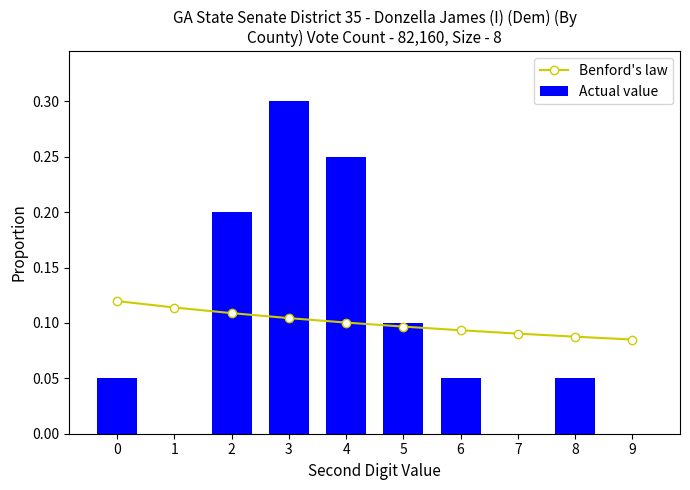

How many Benford's law values are between 0 and 1?

10